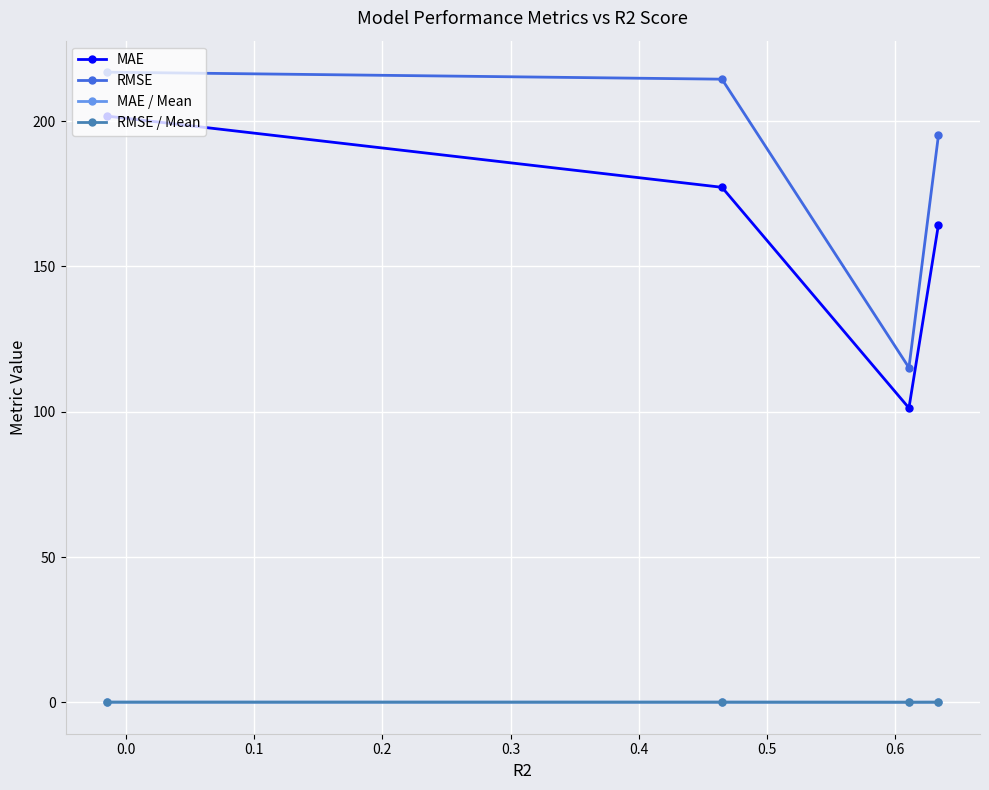

True or false: MAE and MAE / Mean intersect in this chart.

False